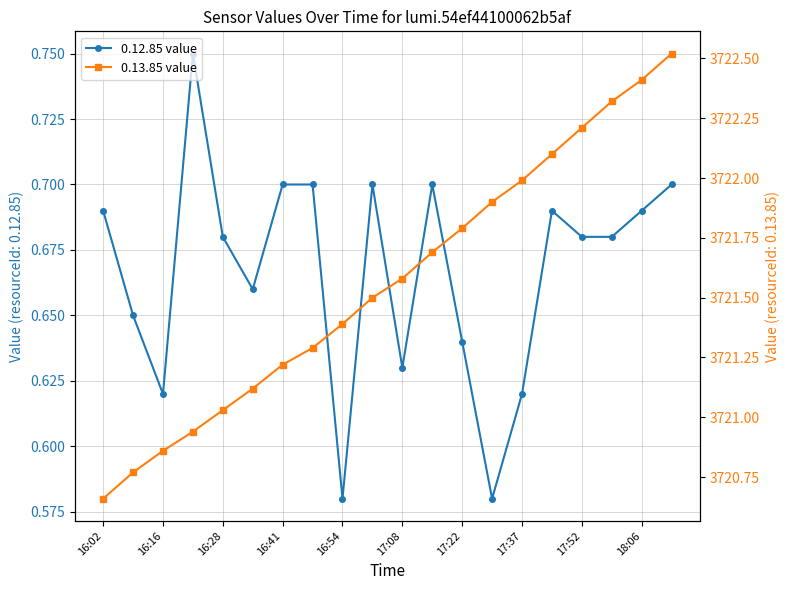

At which category is the sum across all series the highest?

19